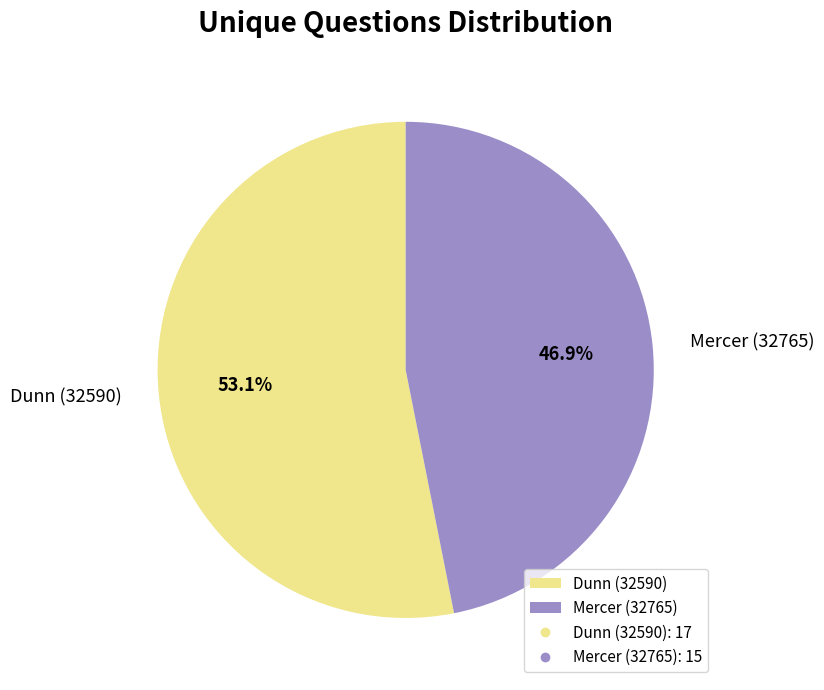

To the nearest percent, what portion does Mercer (32765) represent?

47%